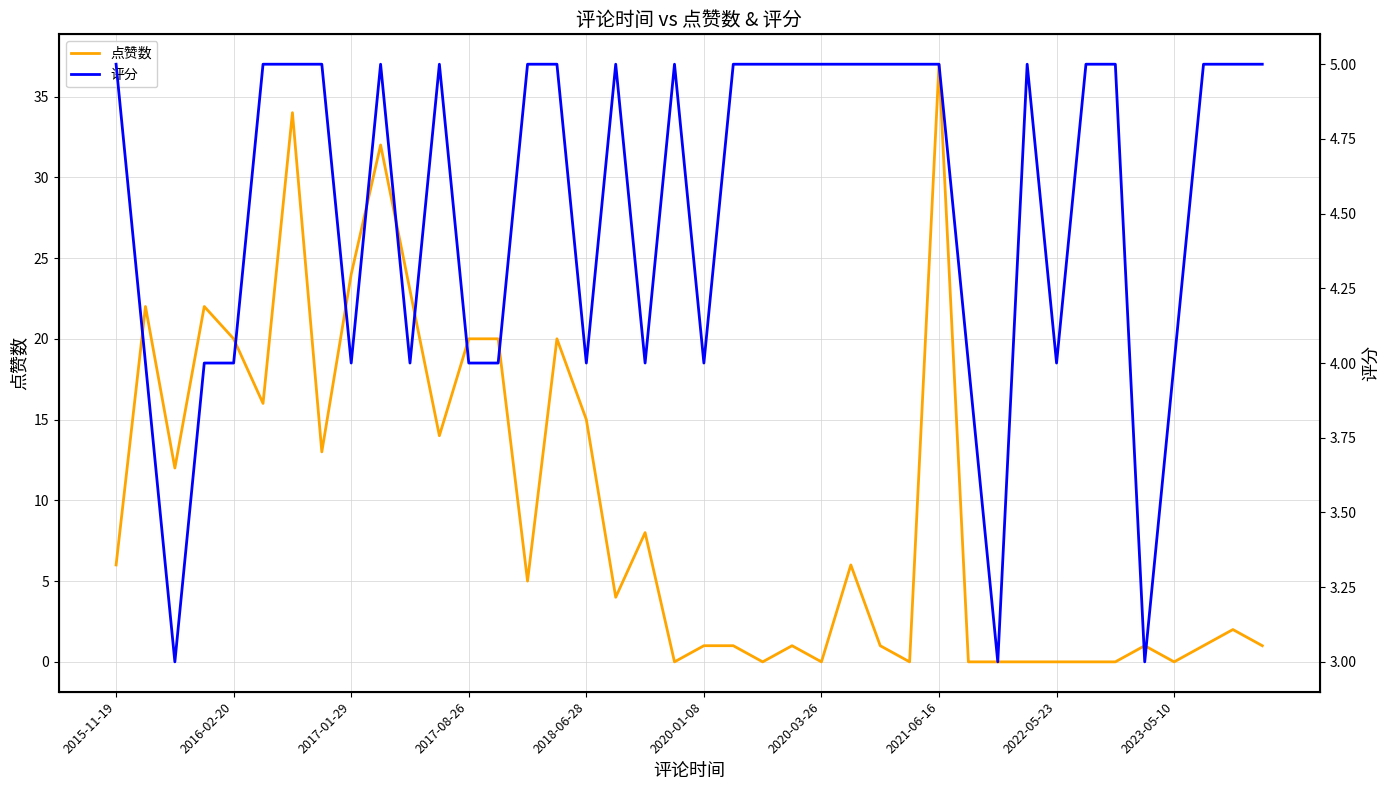

Which category has the highest value in the 点赞数 series?

2021-06-16